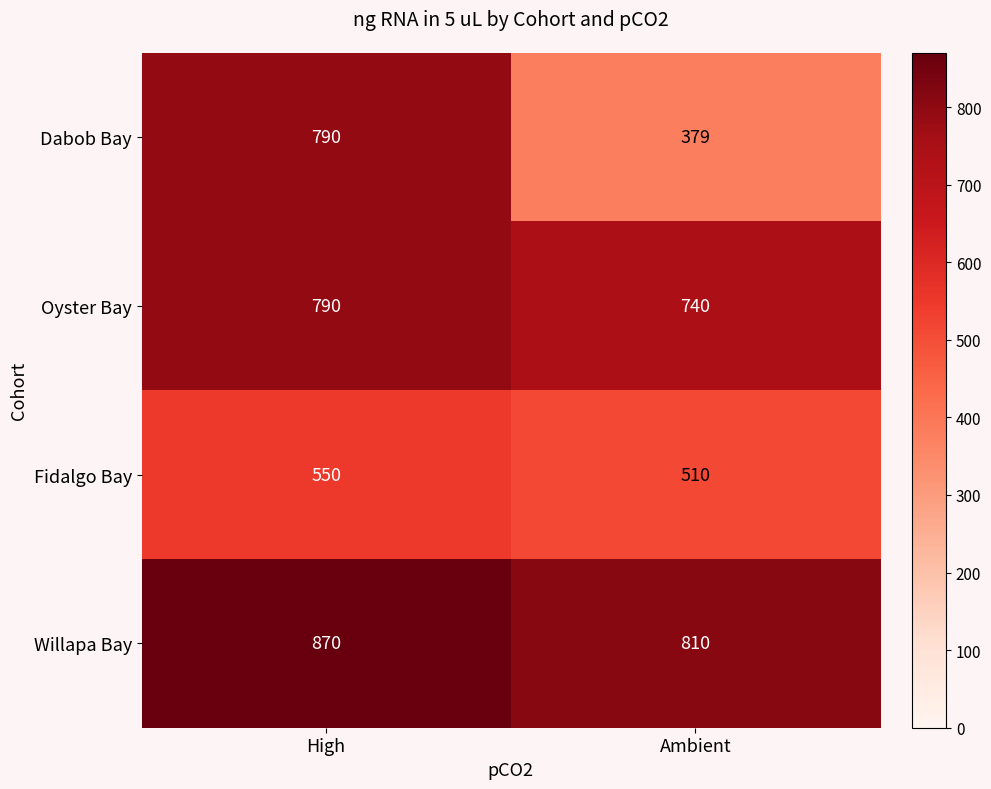

At which label is Dabob Bay closest to 584?

Ambient